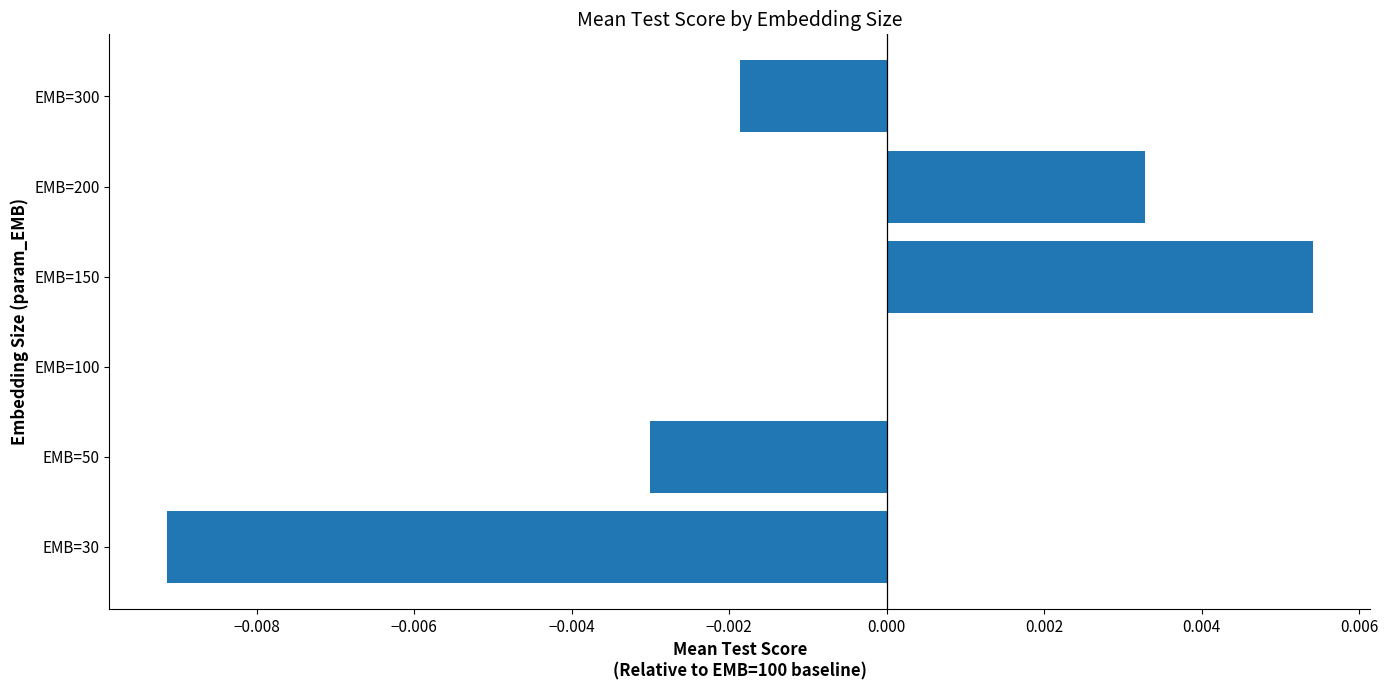

Count the number of data series in this chart.

1